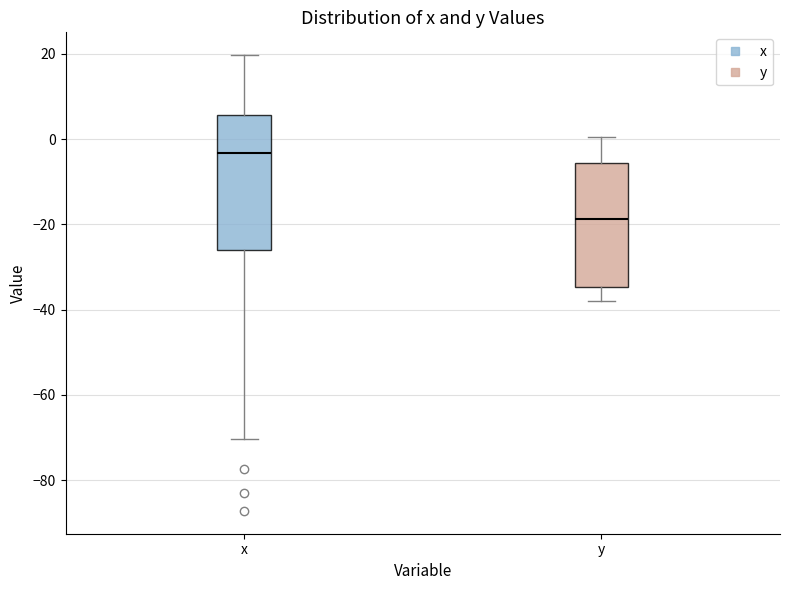

Reading left to right, read every box against the y-axis: the position of its median line, the range the box covers, and the ends of its whiskers. The values are not printed on the chart, so give them approximately, as read against the axis.

x: median -4, box -26 to 6, whiskers -70 to 20
y: median -18, box -34 to -6, whiskers -38 to 0